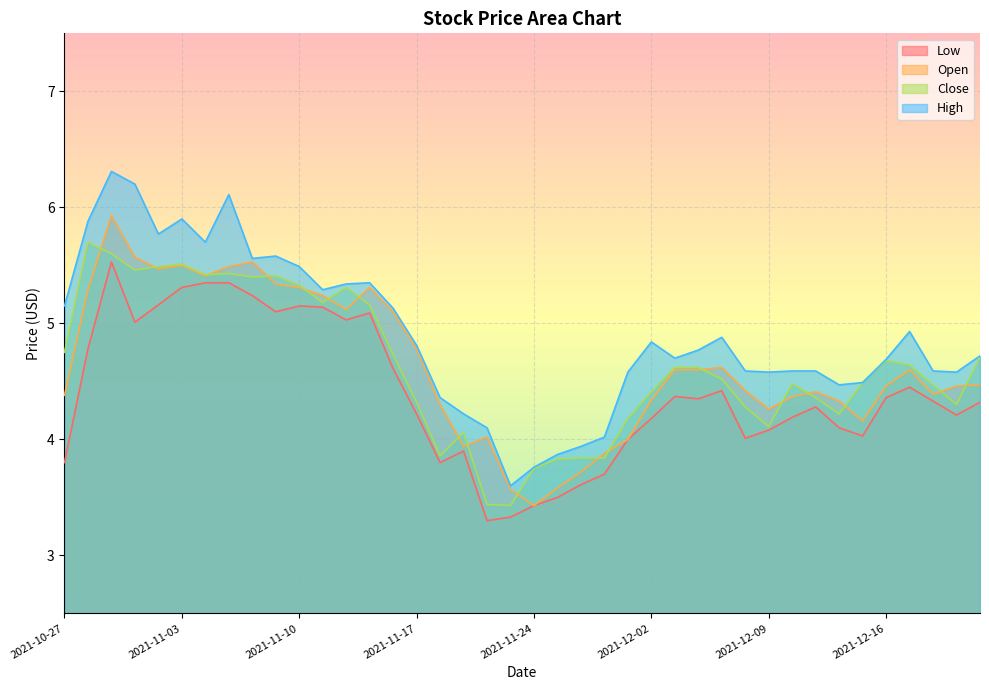

True or false: Low and Close cross at least once.

False